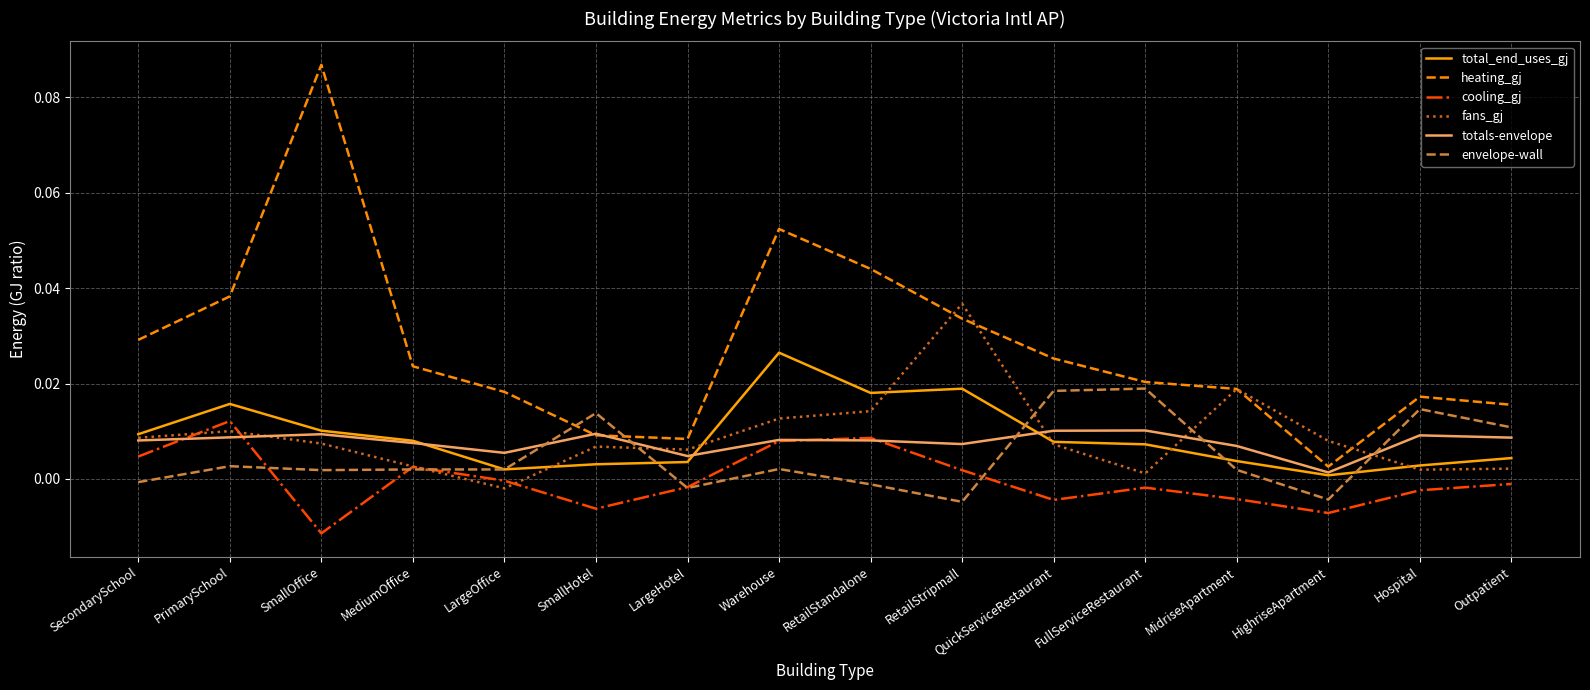

The heating_gj series shows 0.0 at HighriseApartment. True or false?

True